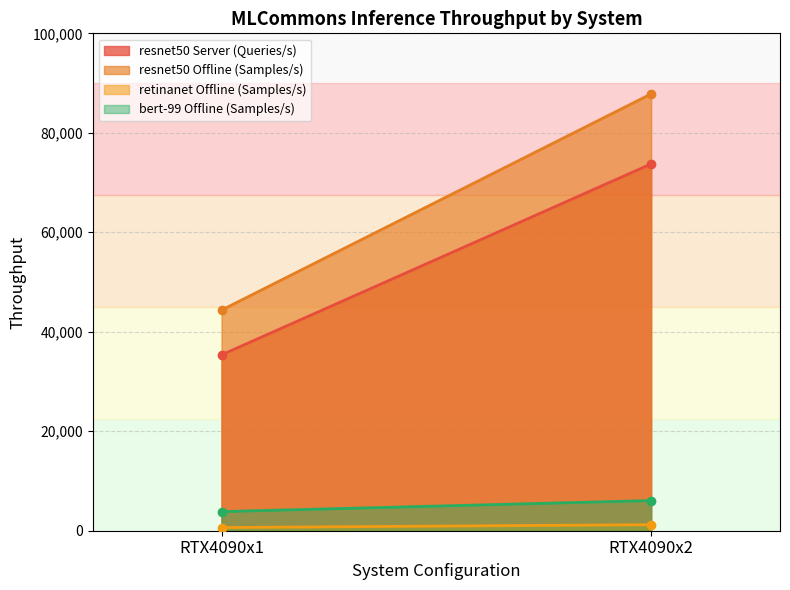

Which category has the highest value in the retinanet Offline (Samples/s) series?

RTX4090x2